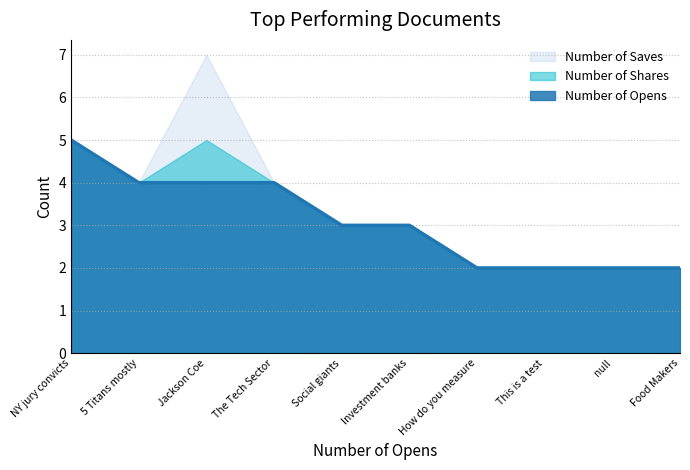

At which category is the sum across all series the highest?

Jackson Coe